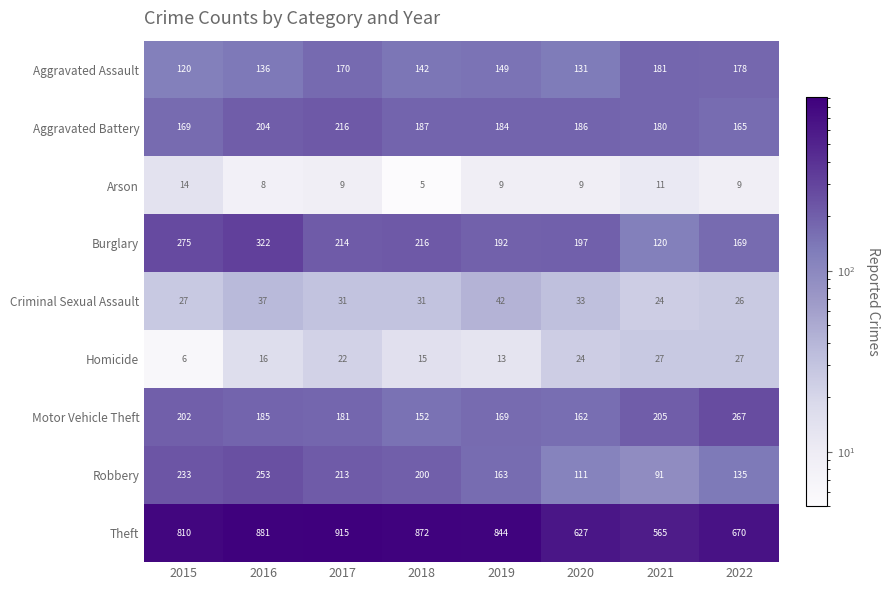

What is the difference between the highest and lowest values at 2017?

906